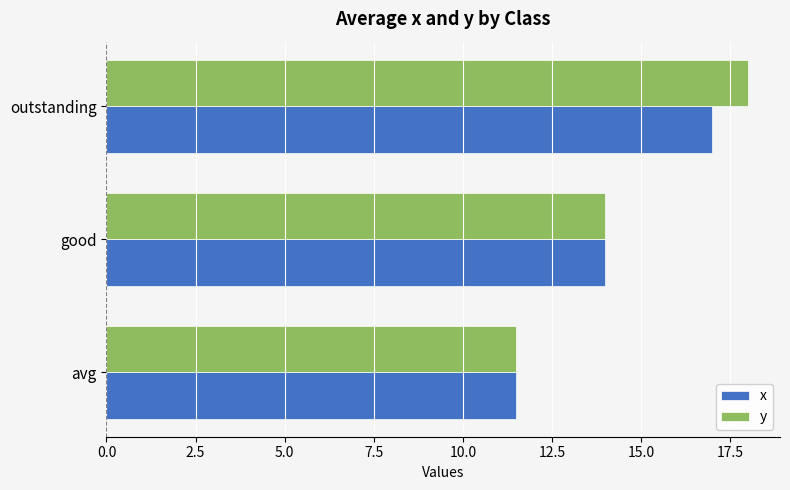

Where is y nearest to the value 14?

good